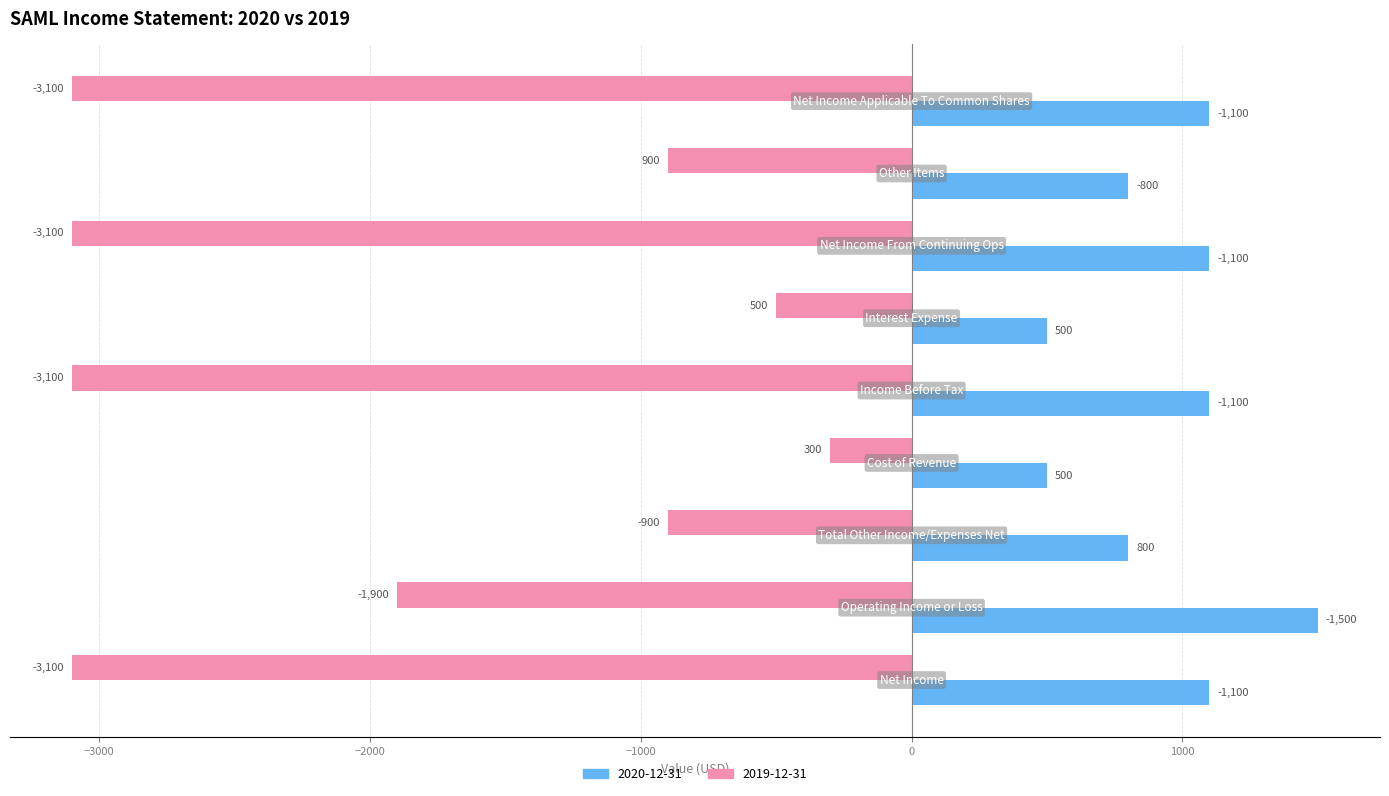

What is the difference between the maximum and minimum values in the 2020-12-31 series?

1000